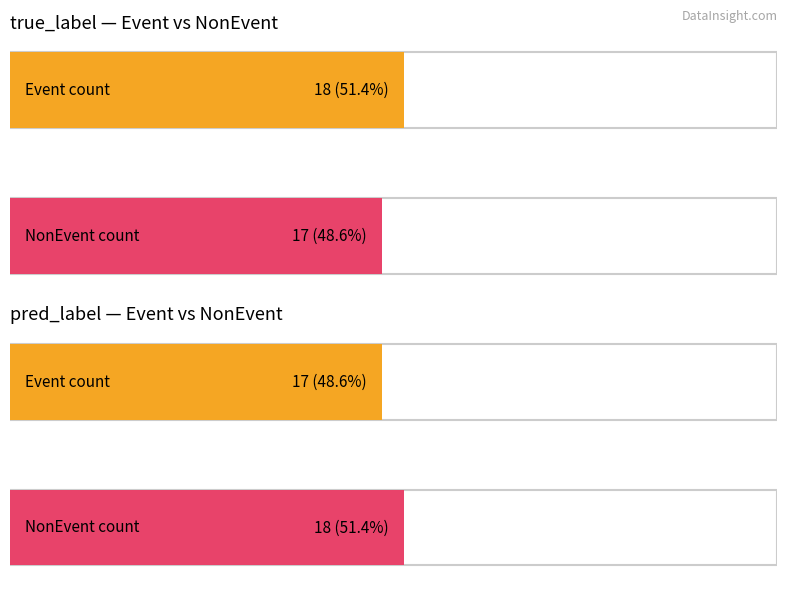

What is the greatest value displayed?

18